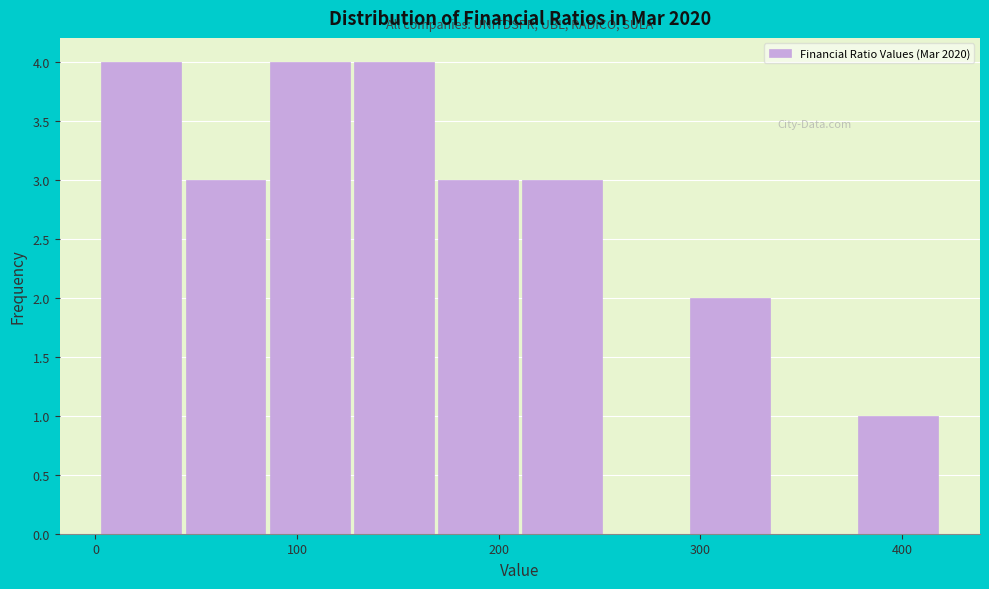

Reading left to right, list every bar in this chart as the range it spans on the x-axis followed by its height. Neither the bar edges nor the heights are printed on the chart, so give them approximately, as read against the axes.

0 to 40: 4
40 to 90: 3
90 to 130: 4
130 to 170: 4
170 to 210: 3
210 to 250: 3
250 to 290: 0
290 to 340: 2
340 to 380: 0
380 to 420: 1